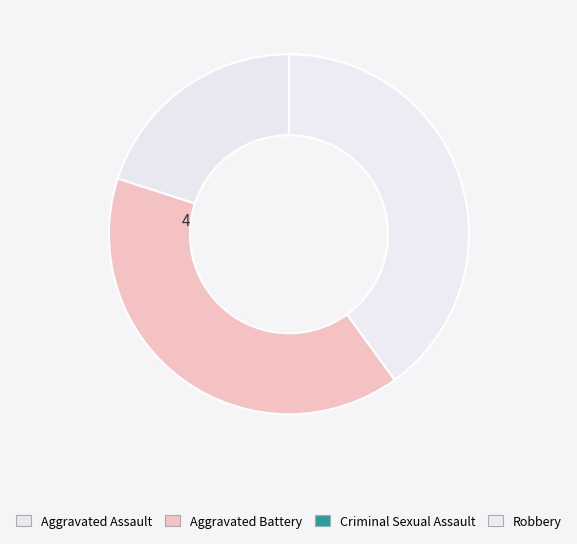

The Robbery slice represents 50% of the pie. True or false?

False